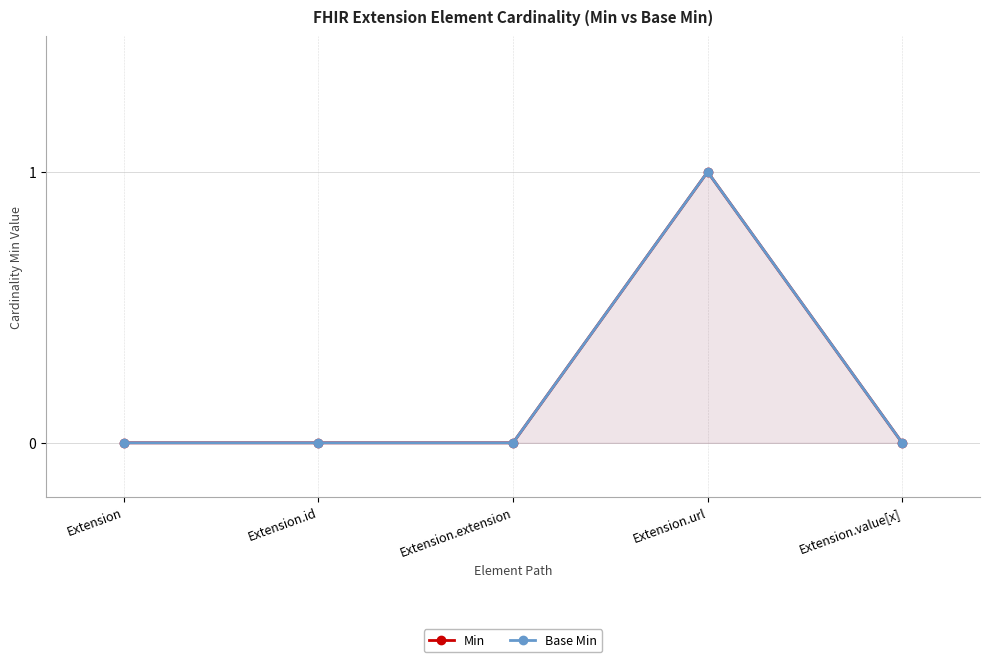

Where is Min nearest to the value 0?

Extension